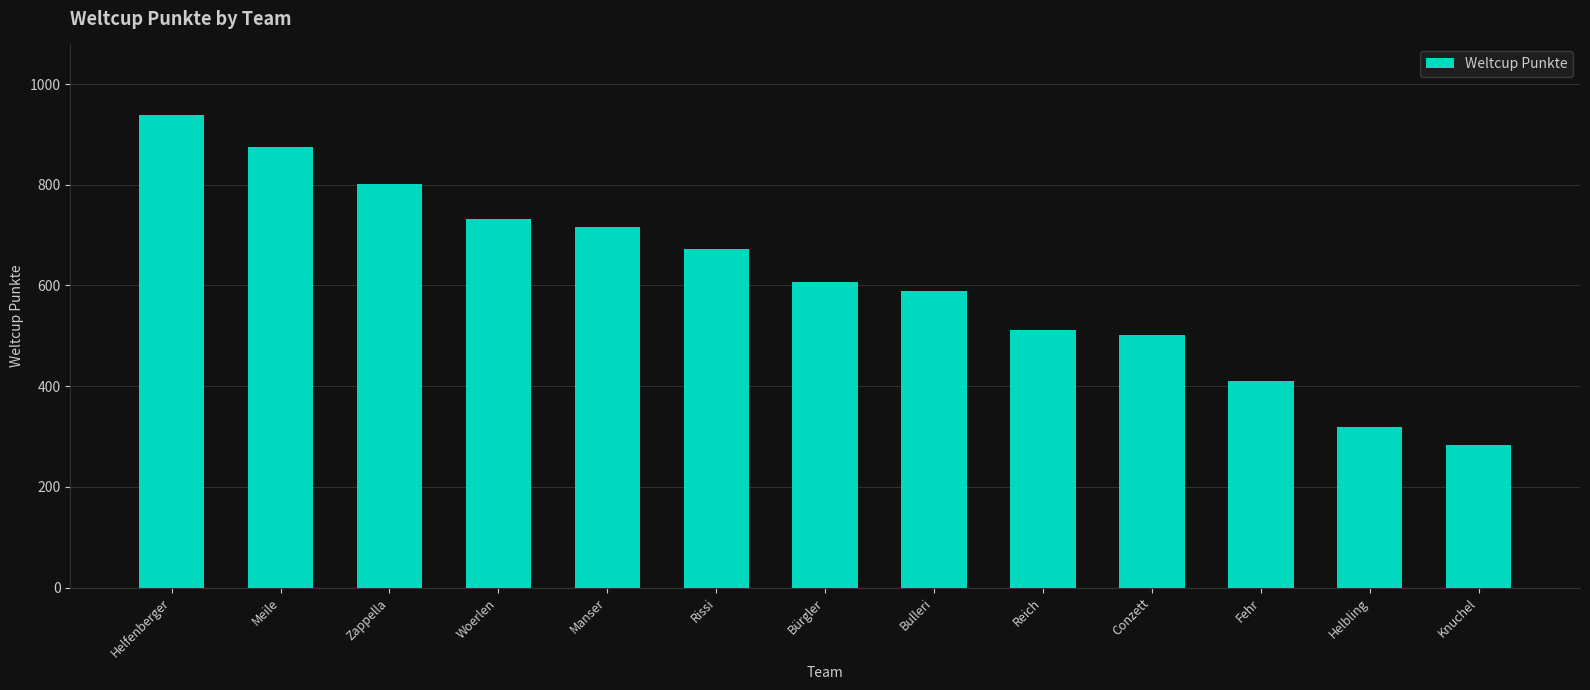

What is the value of the 10th bar from the left?

501